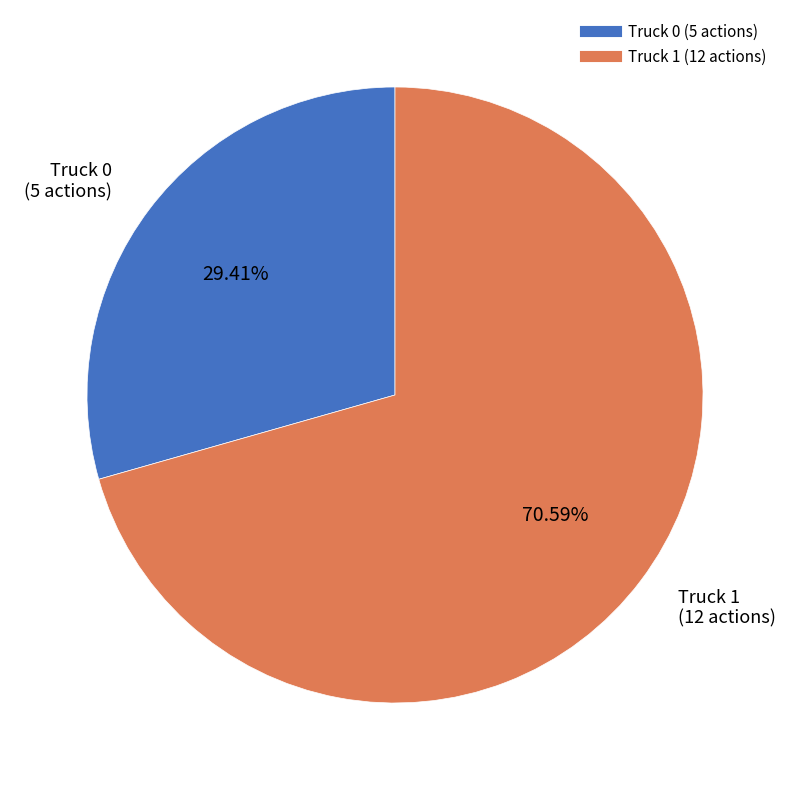

Approximately how many times larger is the value at Truck 0 compared to Truck 1?

0.4